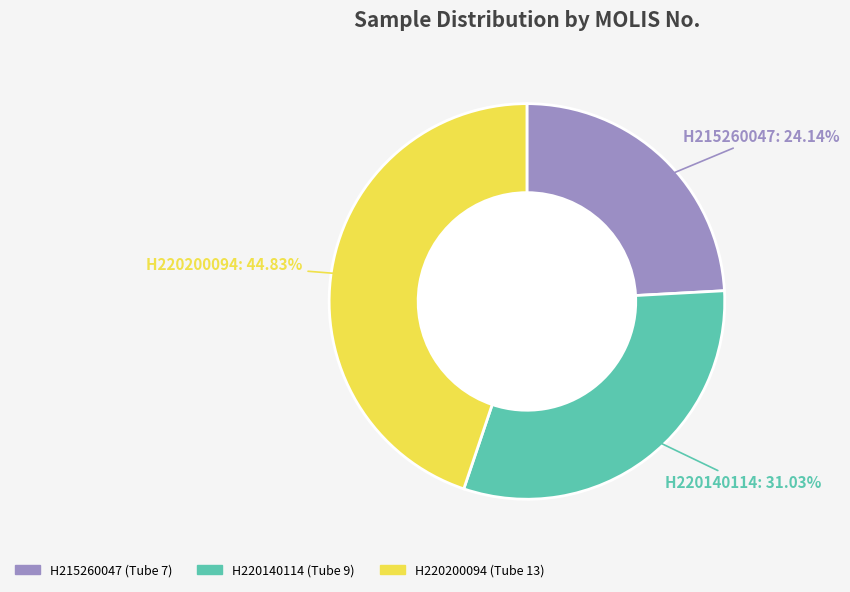

Does H215260047 account for over 50% of the chart?

No